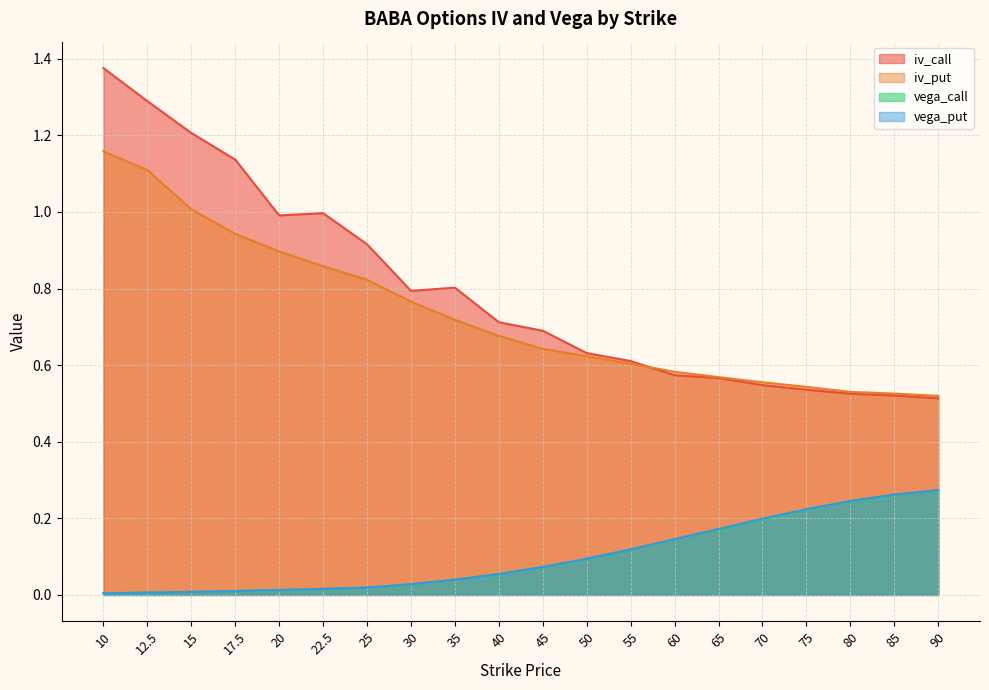

What is the difference between the highest and lowest values at 25?

0.9